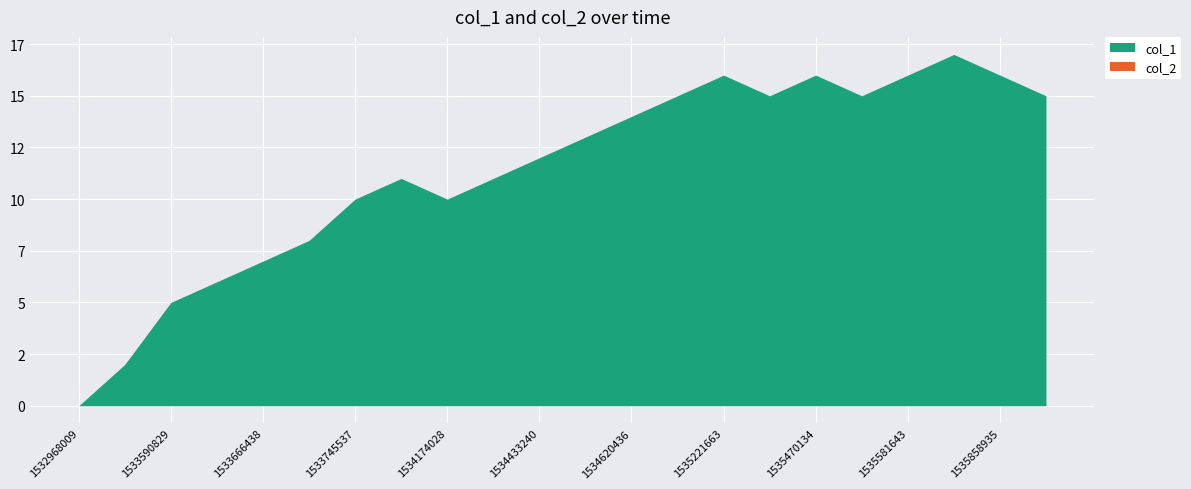

What is the difference between the maximum and second lowest values in the col_1 series?

15